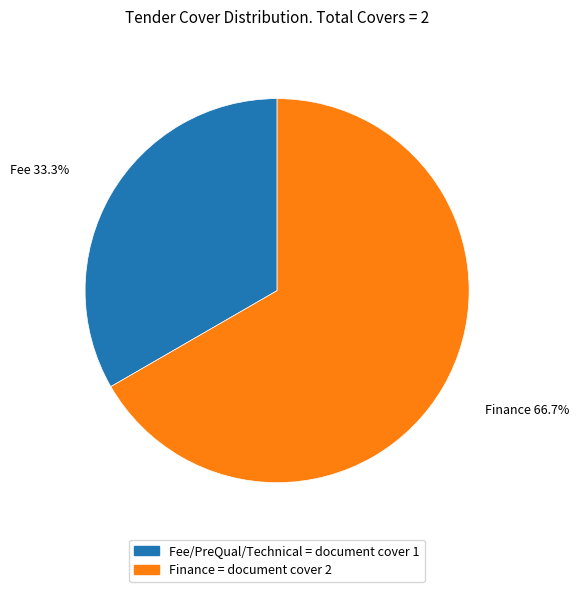

To the nearest percent, what is the average slice percentage?

50%